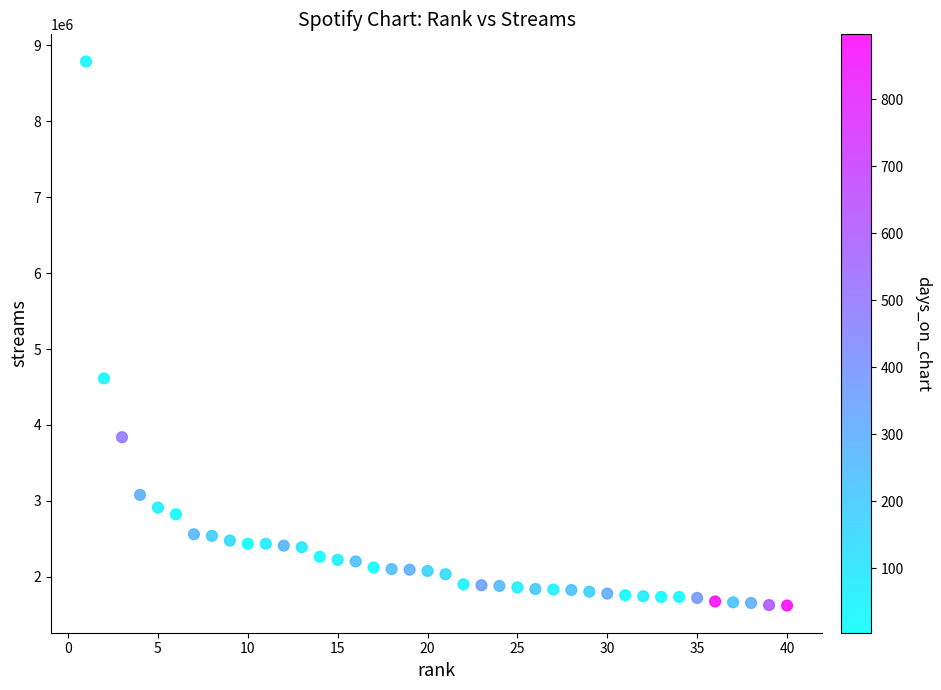

What is the range of Y values (max minus min)?

7166219